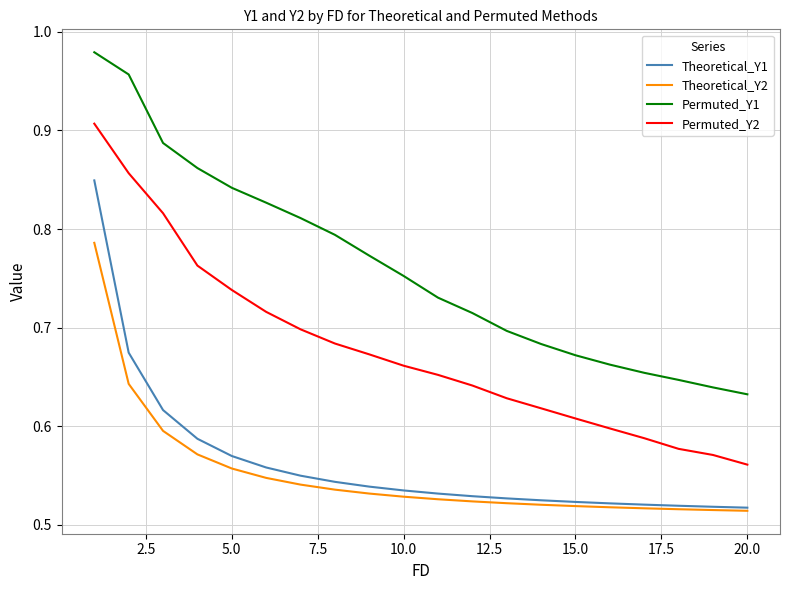

List the series in order of their peak value, lowest first.

Theoretical_Y2, Theoretical_Y1, Permuted_Y2, Permuted_Y1